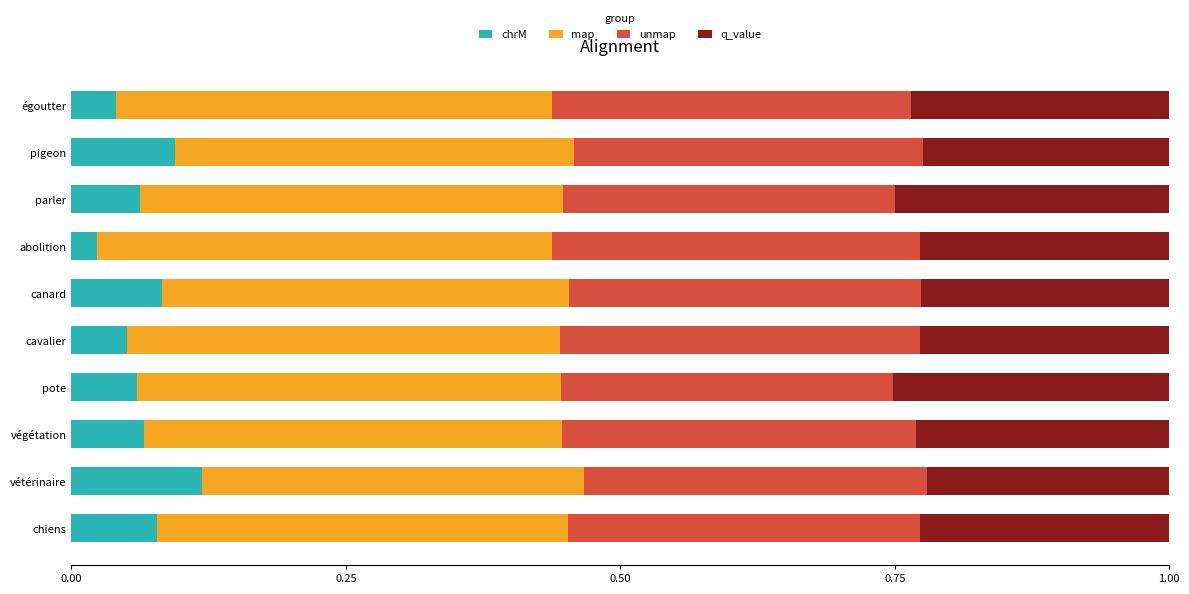

What is the total value across all series at cavalier?

1.0